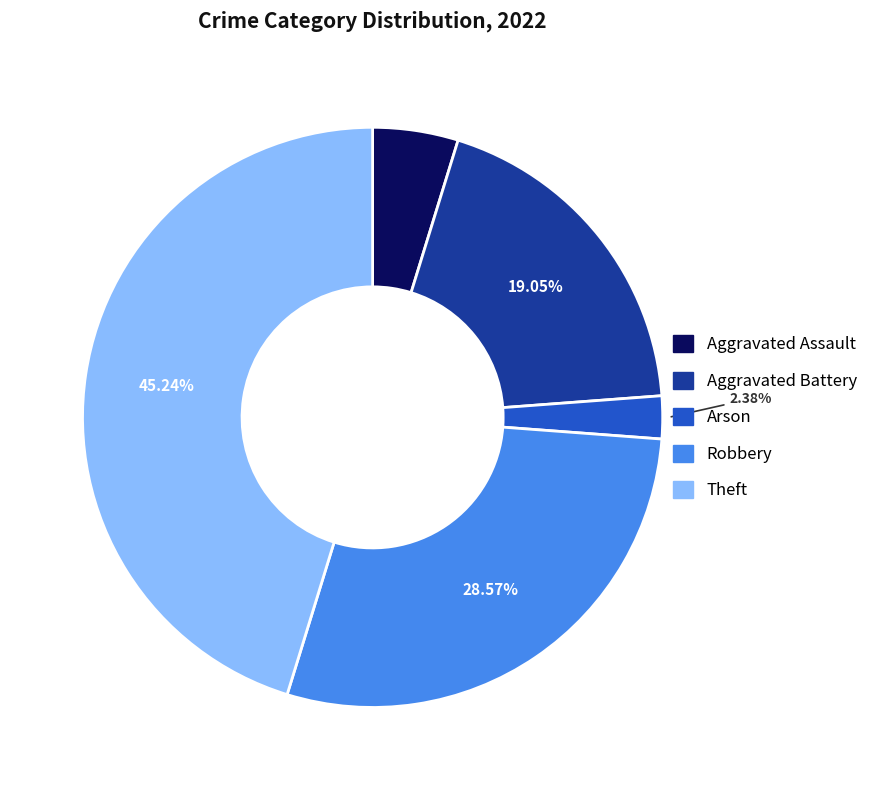

The Theft slice represents 58% of the pie. True or false?

False